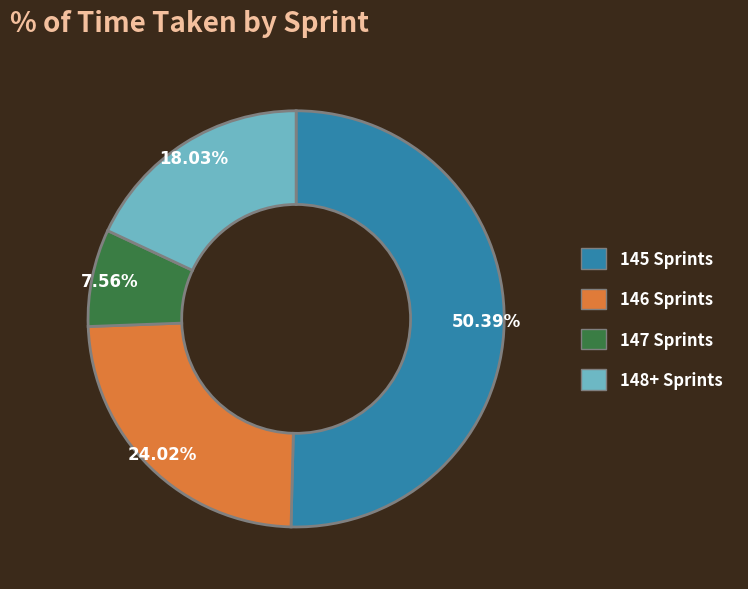

Does any single category account for the majority?

Yes